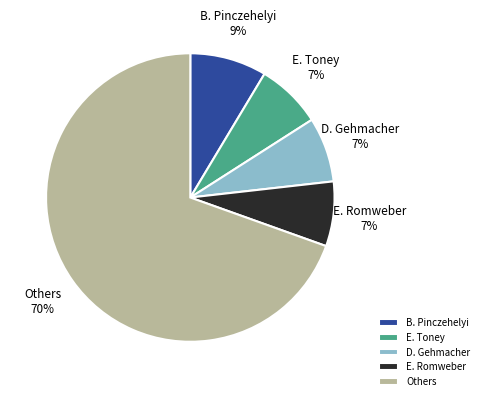

What is the largest slice in the pie chart?

Others